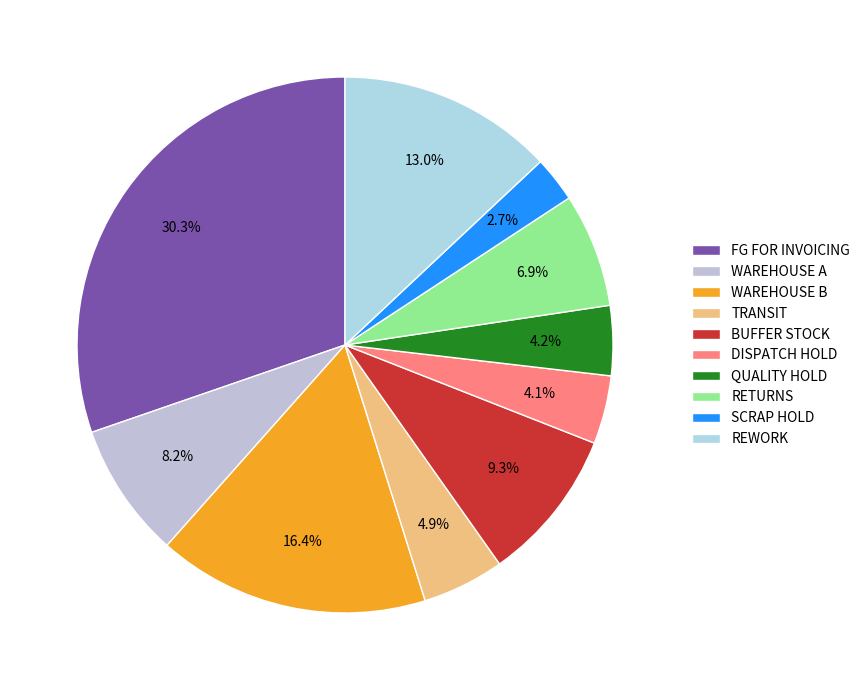

Which category has the biggest portion of the pie?

FG FOR INVOICING